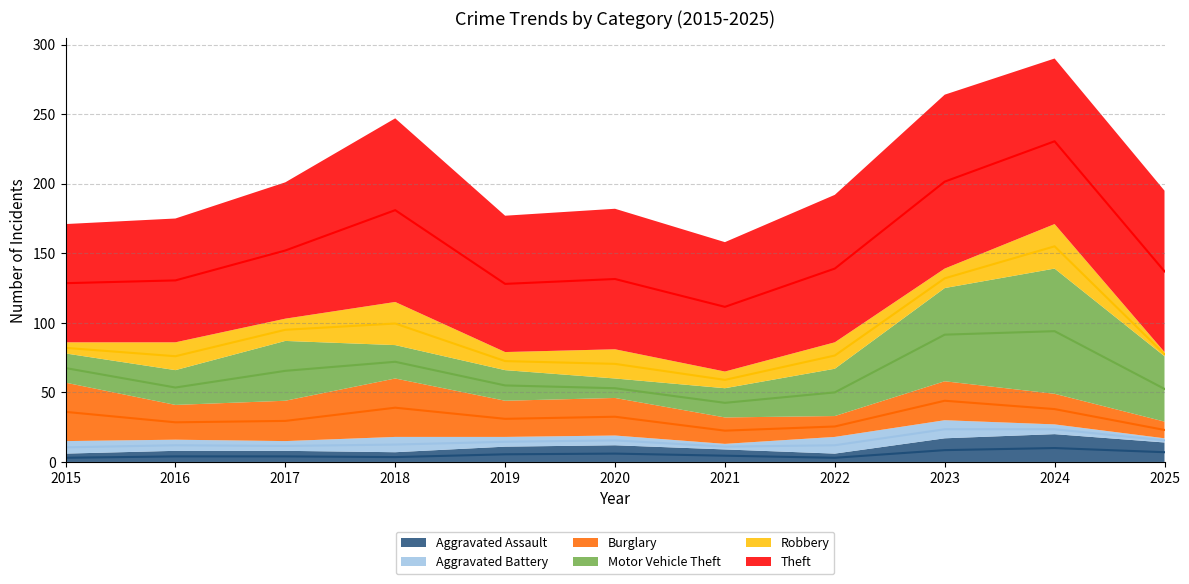

Which has a higher value, 2018 or 2017?

2017